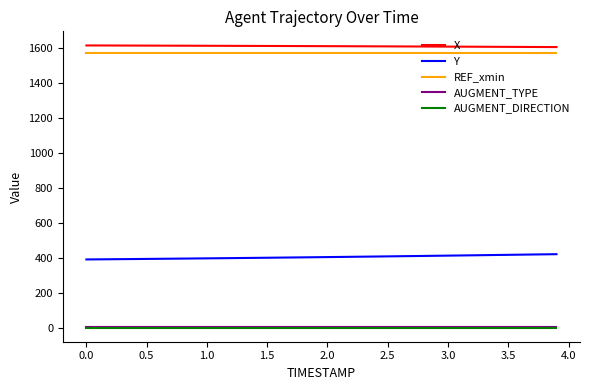

How many lines are shown in the chart?

5